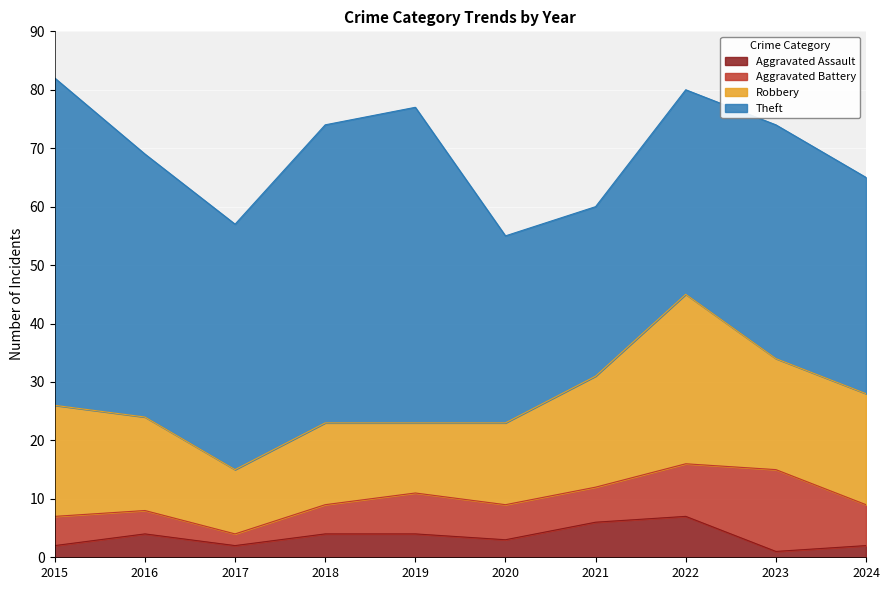

True or false: Theft and Aggravated Assault cross at least once.

False